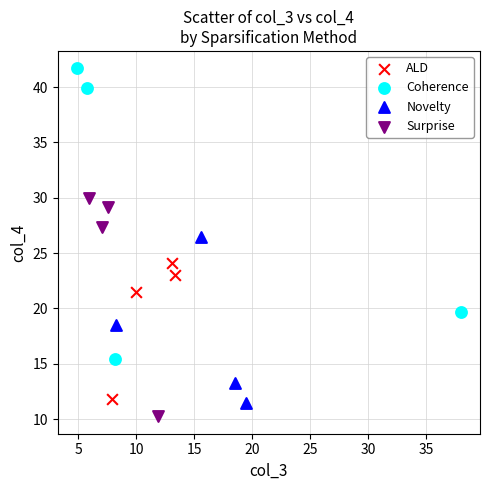

Which series has the widest spread of Y values?

Coherence